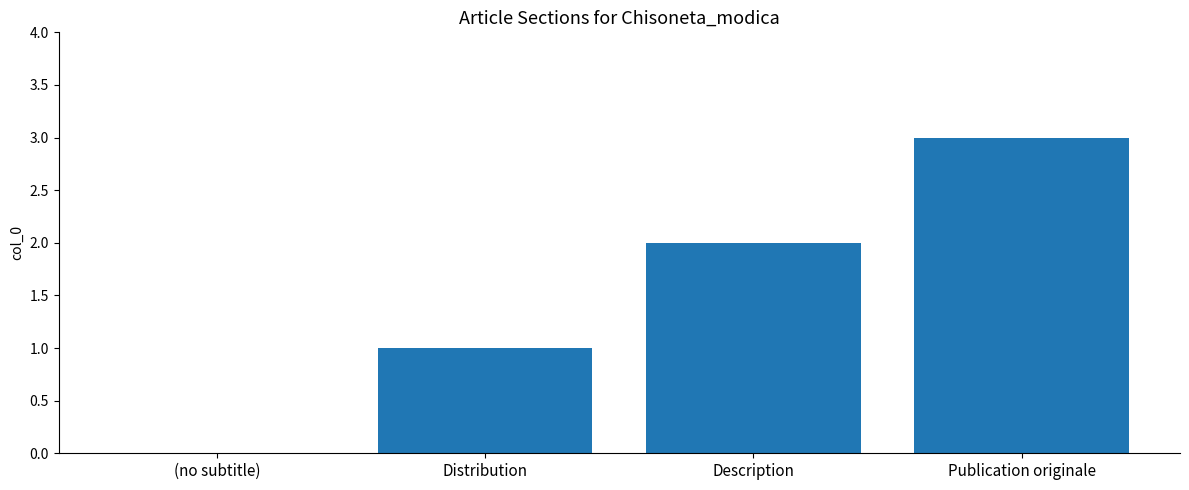

Reading right to left, list all the values displayed in this chart.

Publication originale=3	Description=2	Distribution=1	(no subtitle)=0